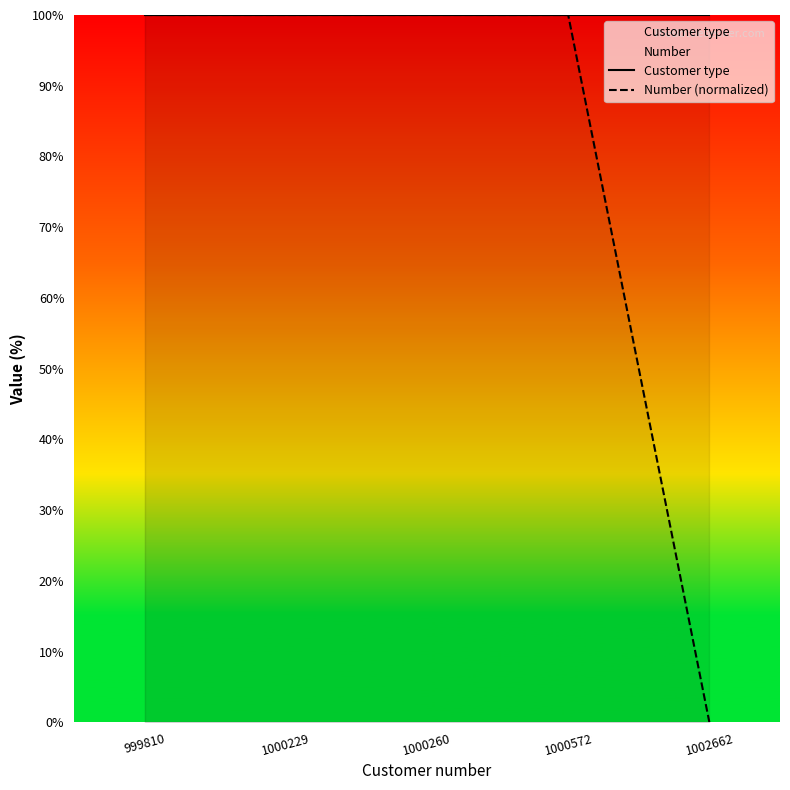

Rank the categories by value from highest to lowest.

1000260, 1000229, 999810, 1000572, 1002662